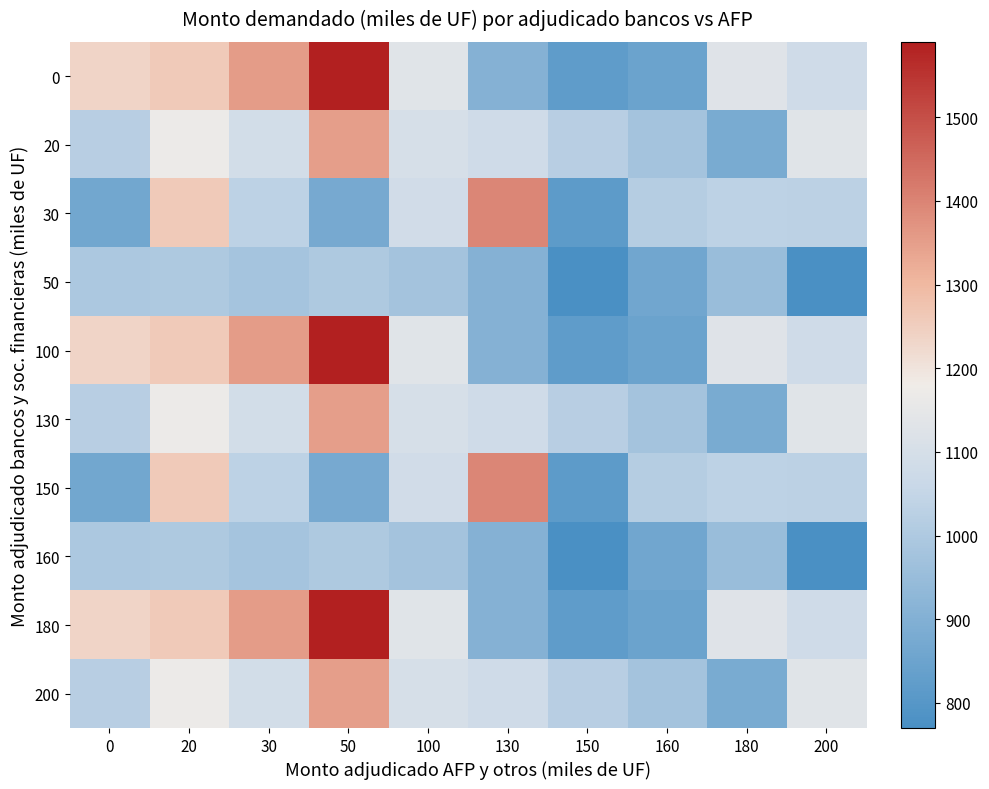

Which label corresponds to the largest value in the chart?

50